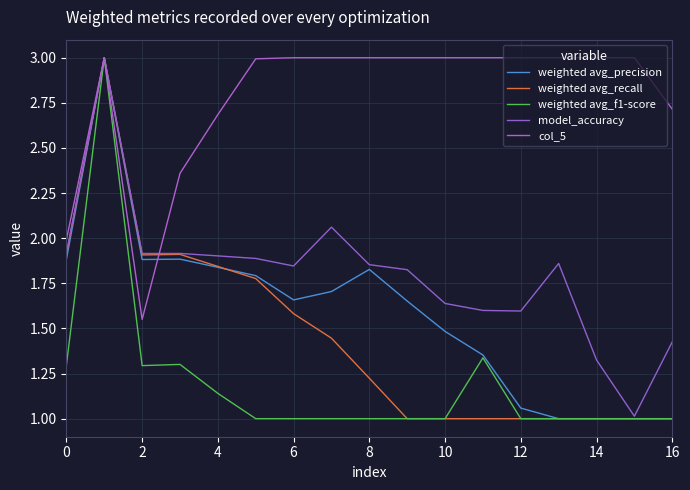

True or false: model_accuracy and weighted avg_precision cross at least once.

False